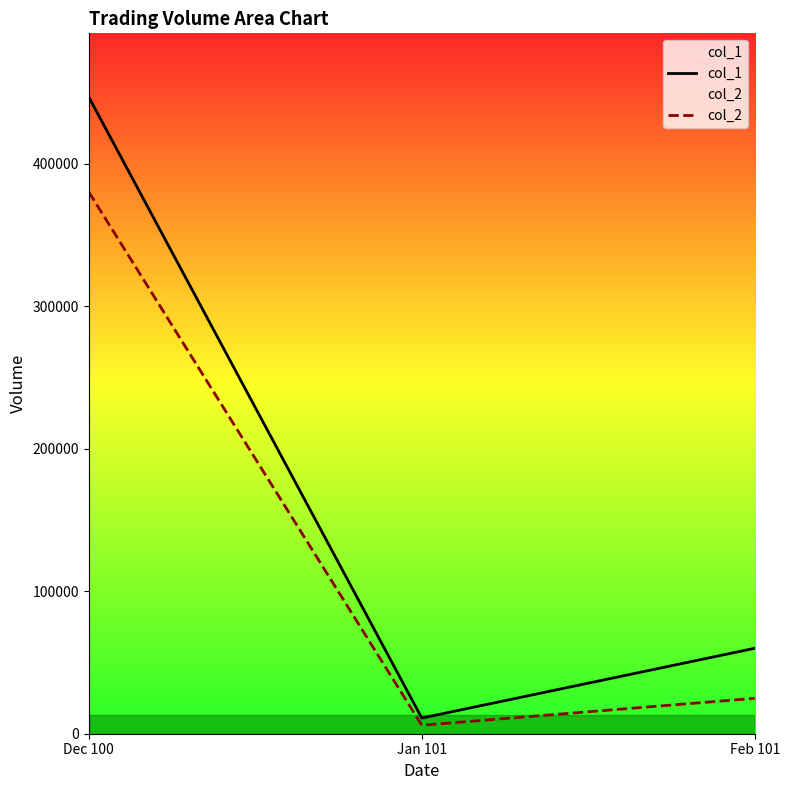

At Jan 101, list the series in order from largest to smallest.

col_1, col_2